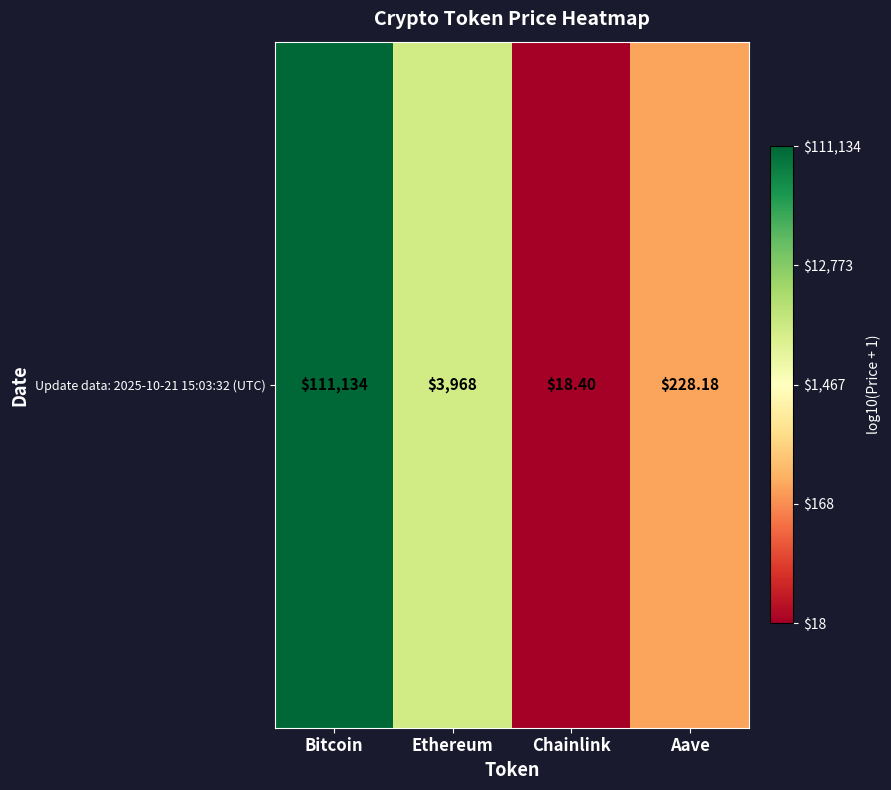

What is the change in value from Bitcoin to Aave?

-2.7